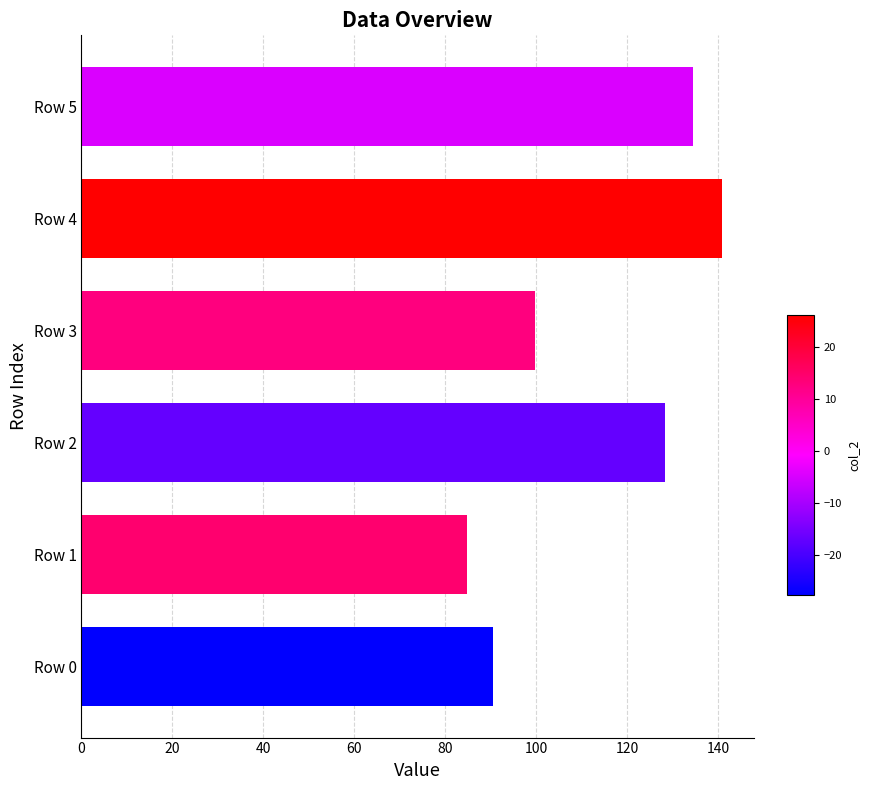

At which label is the value closest to 112?

Row 3